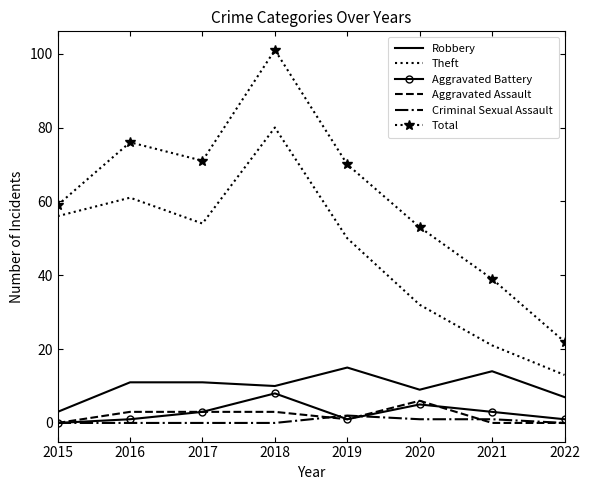

What is the minimum value for Theft?

13